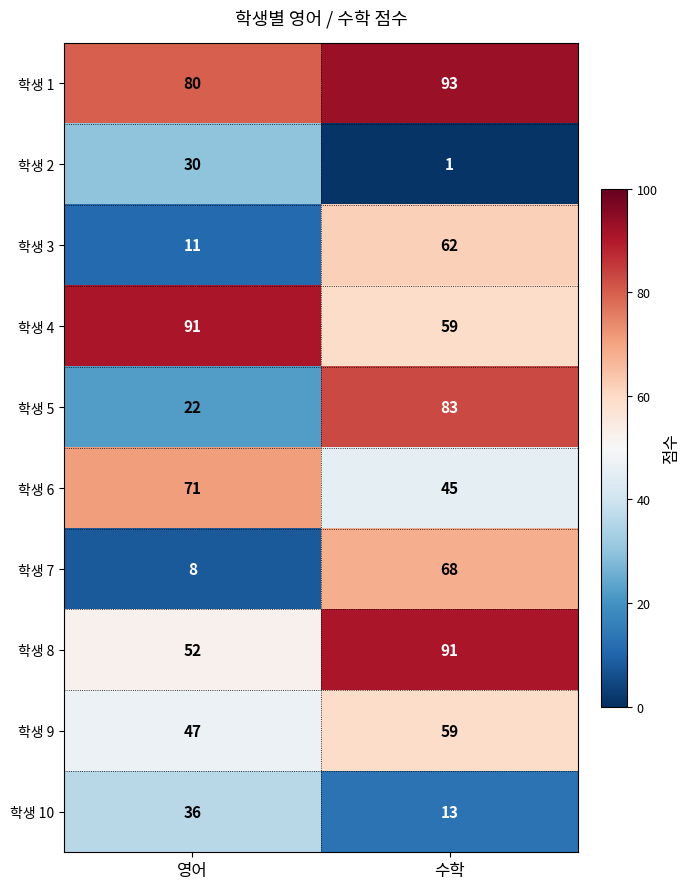

Reading right to left, list all the values displayed in this chart.

학생 1: 93	80
학생 2: 1	30
학생 3: 62	11
학생 4: 59	91
학생 5: 83	22
학생 6: 45	71
학생 7: 68	8
학생 8: 91	52
학생 9: 59	47
학생 10: 13	36